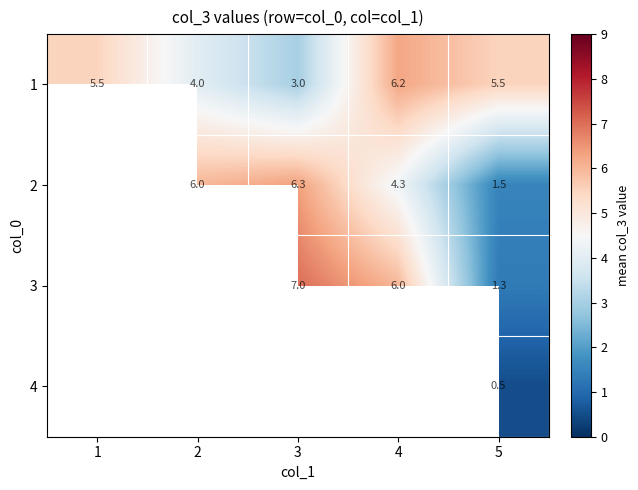

What is the greatest value displayed?

7.0